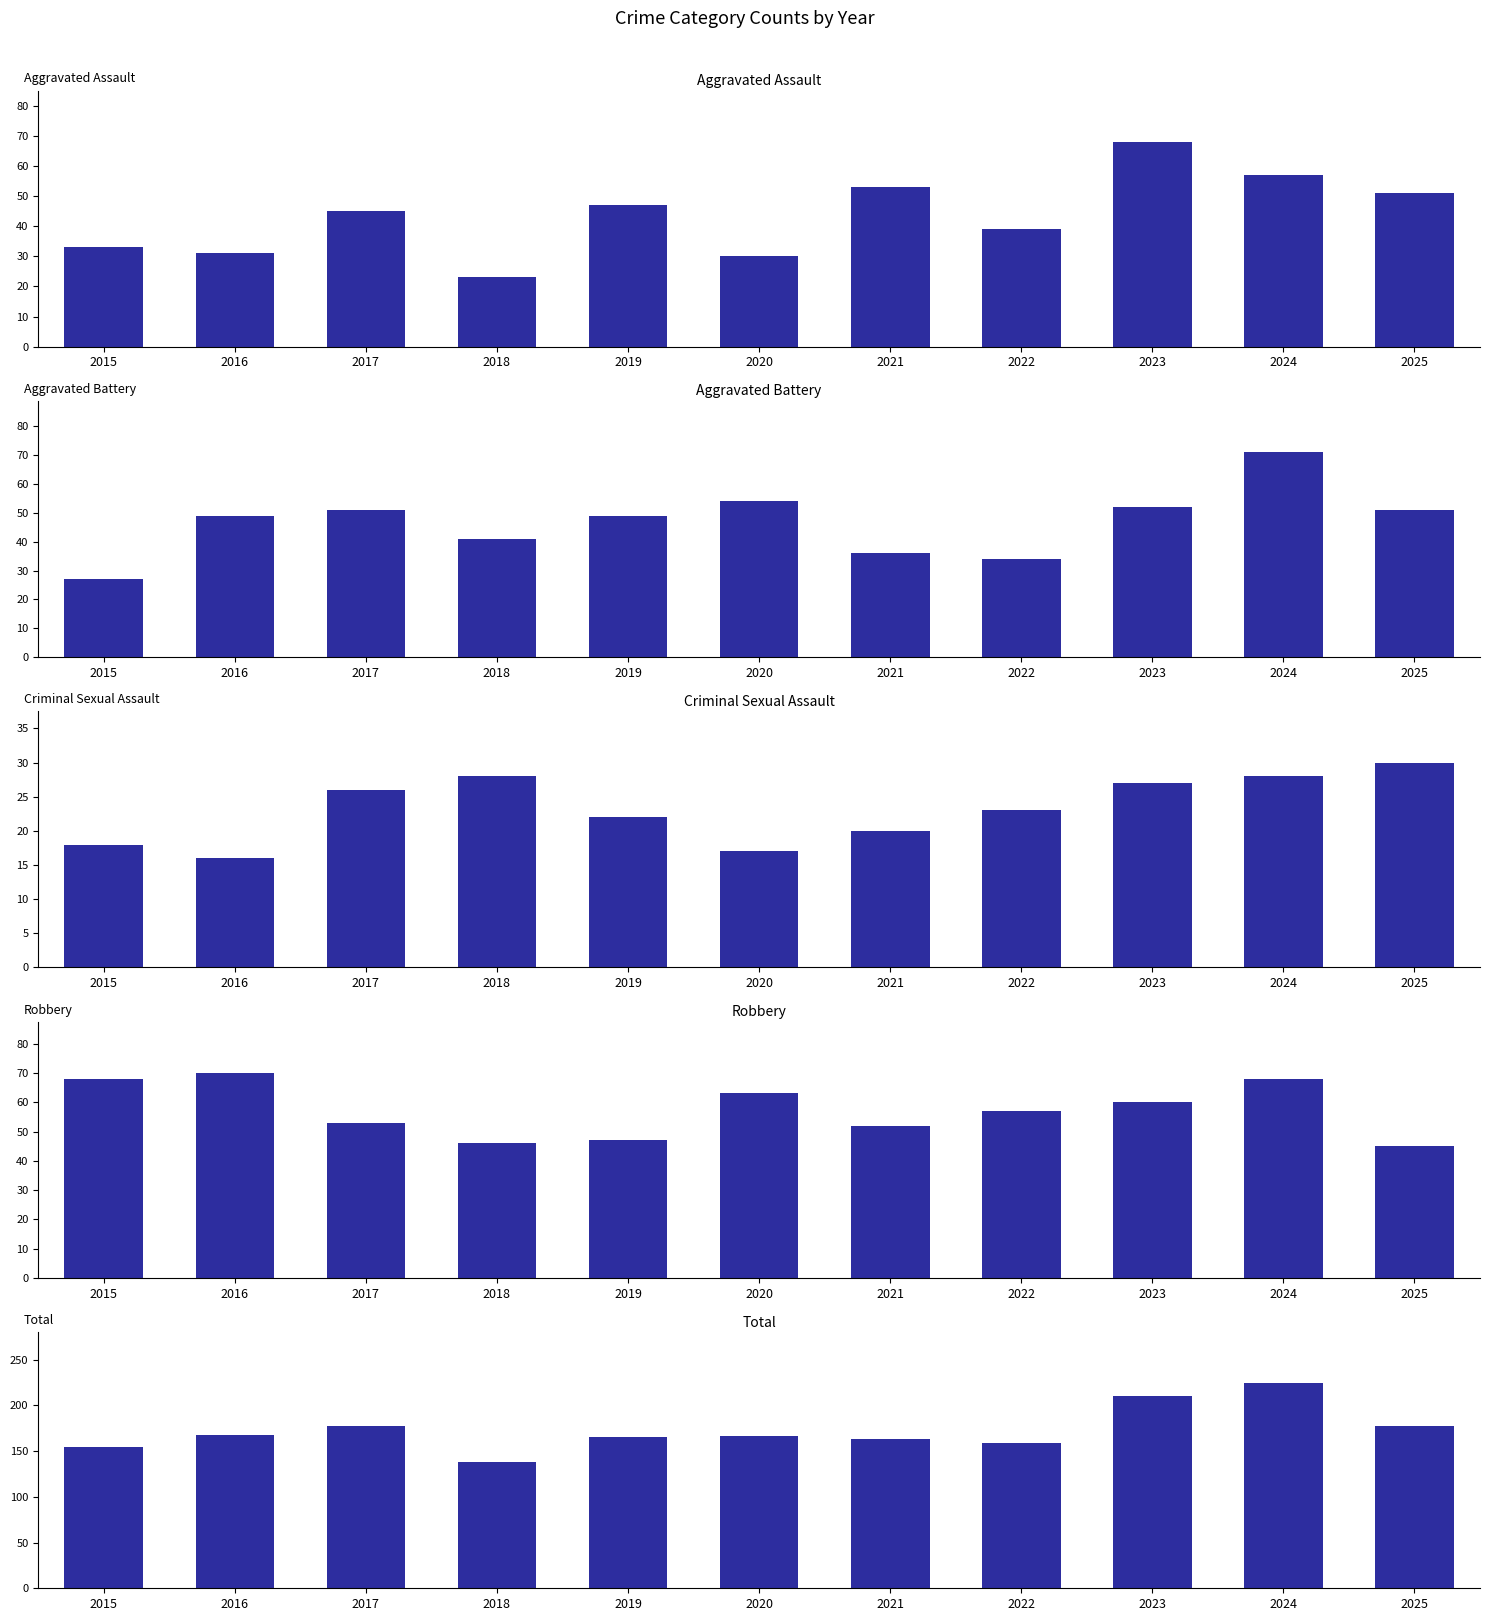

Reading left to right, transcribe all the data shown in this chart.

Aggravated Assault: 33	31	45	23	47	30	53	39	68	57	51
Aggravated Battery: 27	49	51	41	49	54	36	34	52	71	51
Criminal Sexual Assault: 18	16	26	28	22	17	20	23	27	28	30
Robbery: 68	70	53	46	47	63	52	57	60	68	45
Total: 154	168	177	138	165	166	163	159	210	224	177